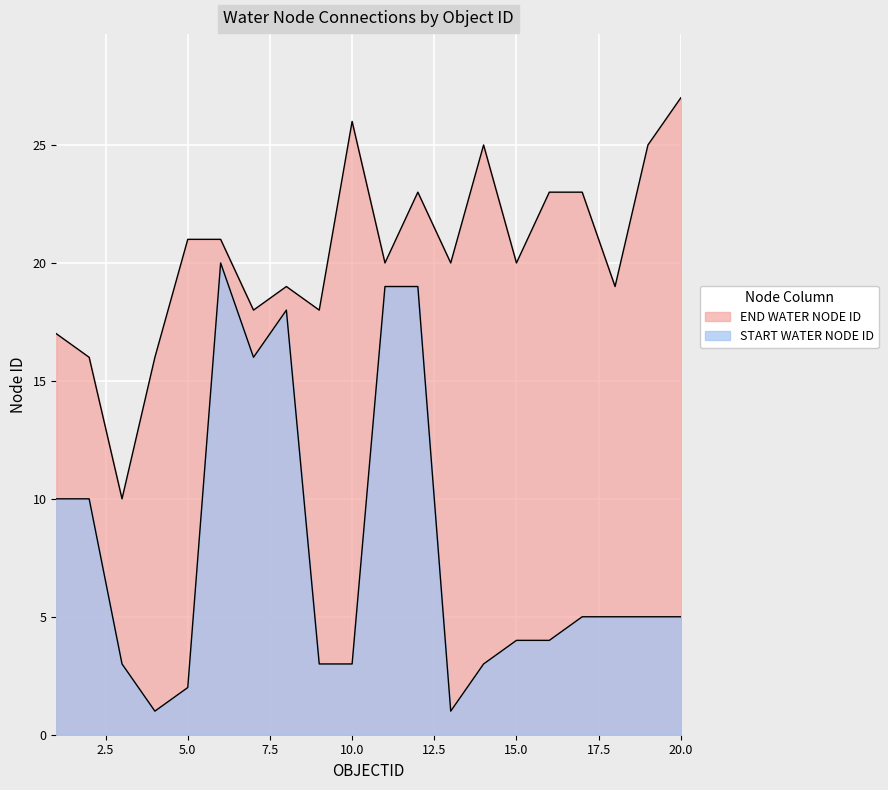

At which category is the sum across all series the highest?

12